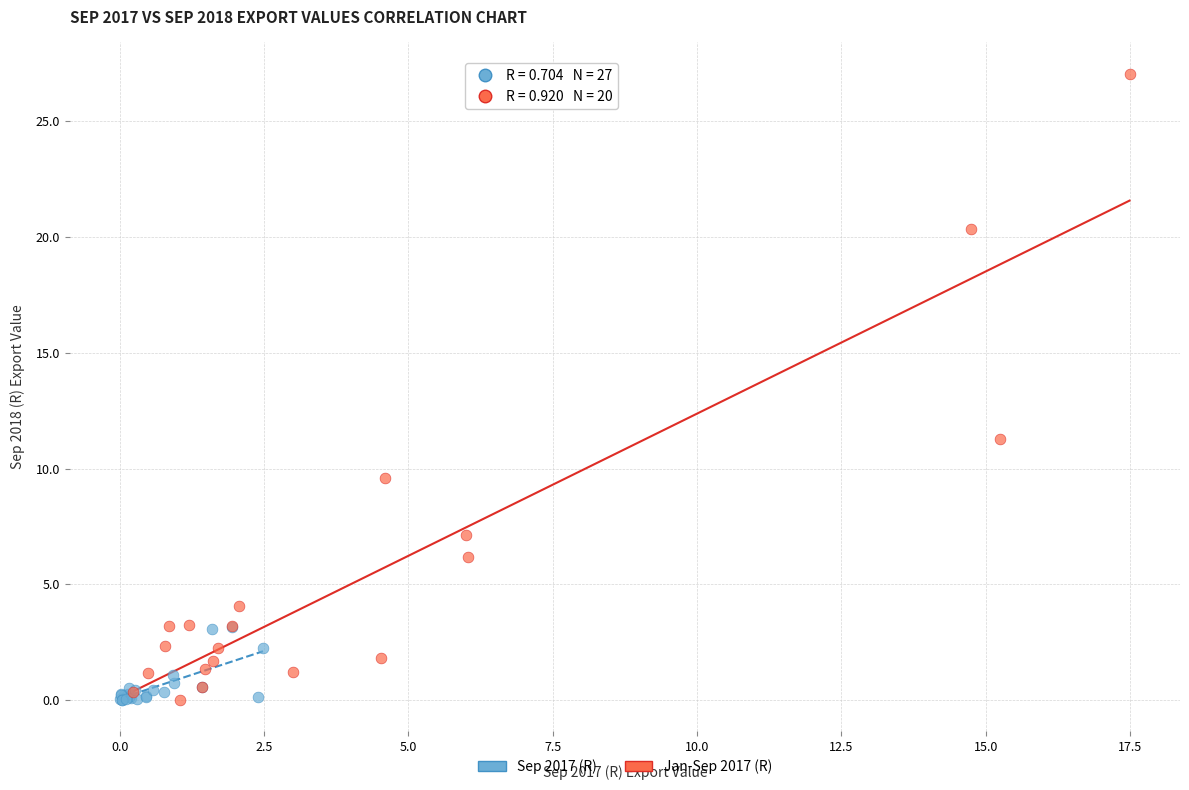

Which series reaches the maximum Y coordinate?

Jan-Sep 2017 (R)